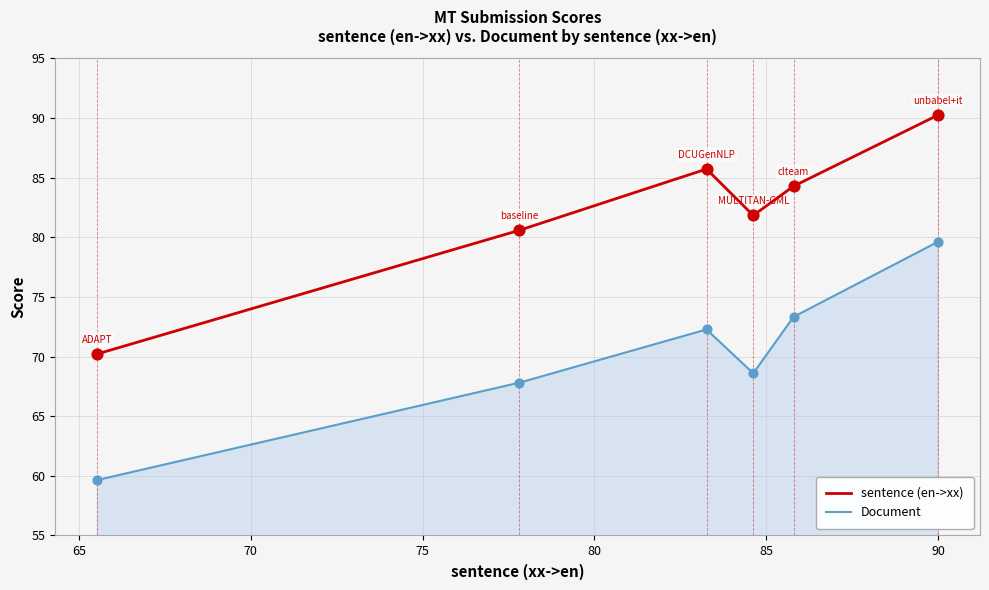

Which series has the largest total across all categories?

sentence (en->xx)